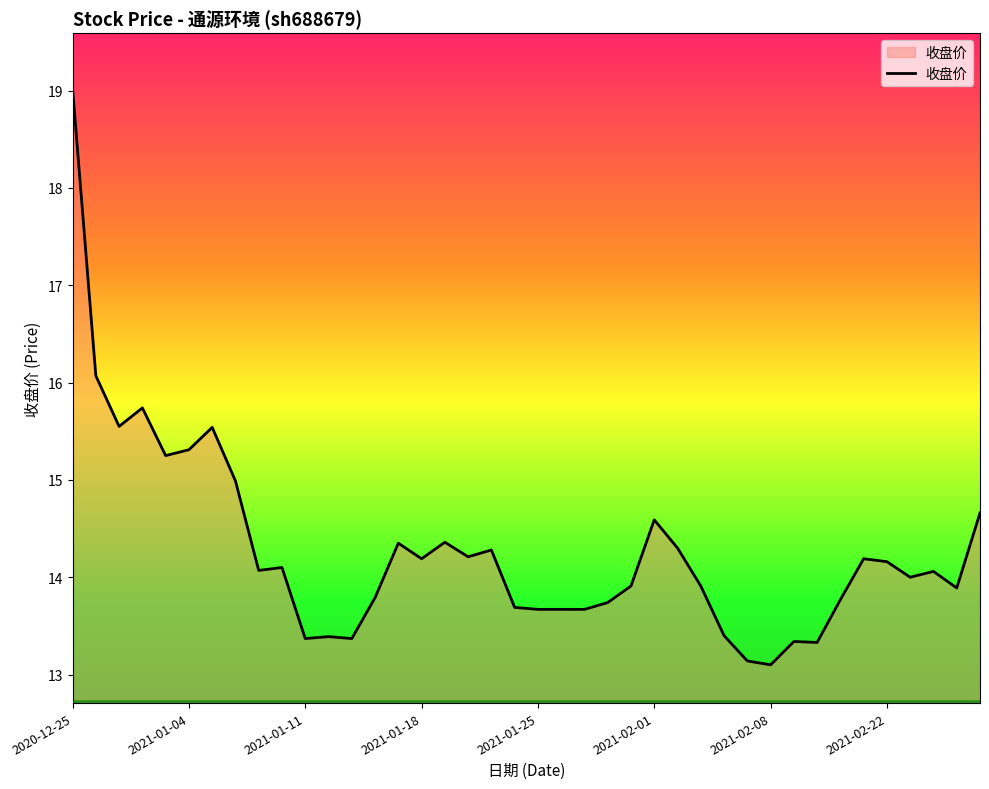

What is the difference between the maximum and minimum values?

5.9